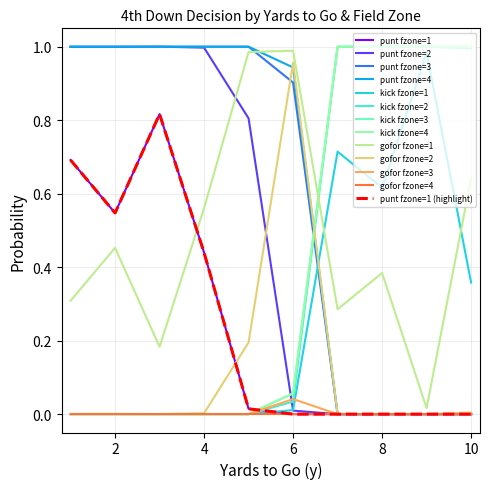

Does the chart have visible grid lines?

Yes